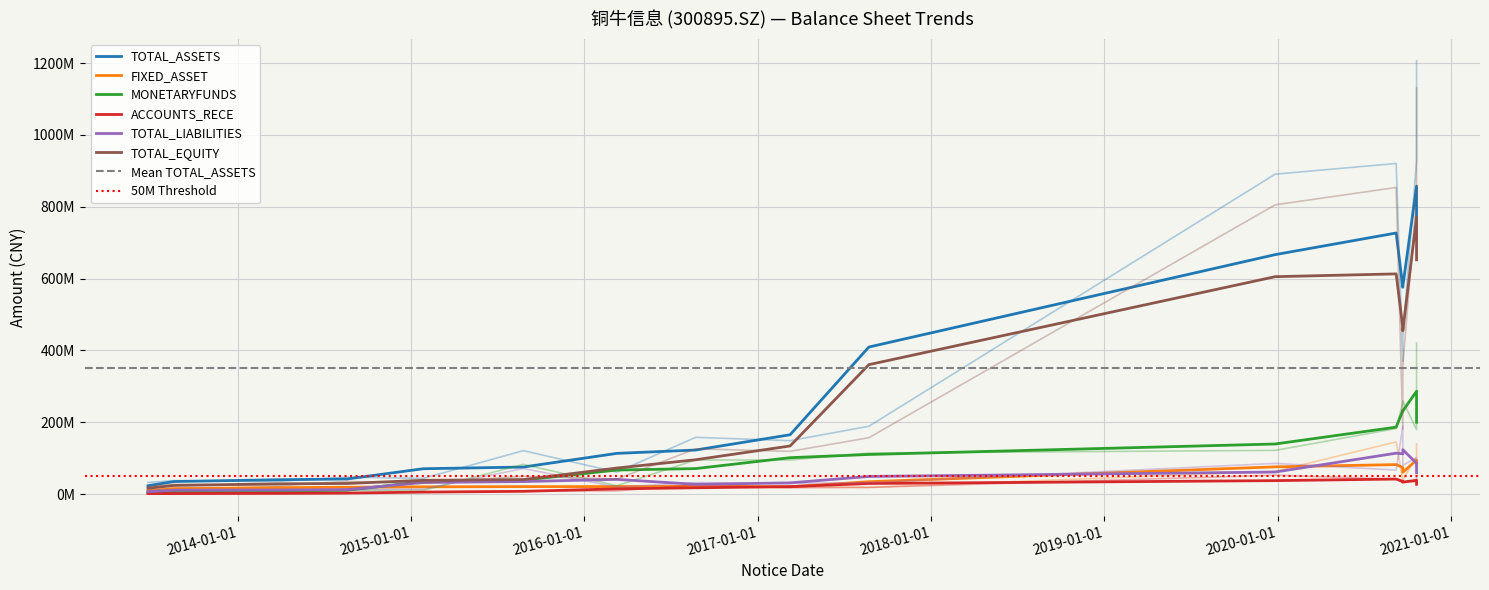

How many interior local peaks does the TOTAL_ASSETS series have?

5